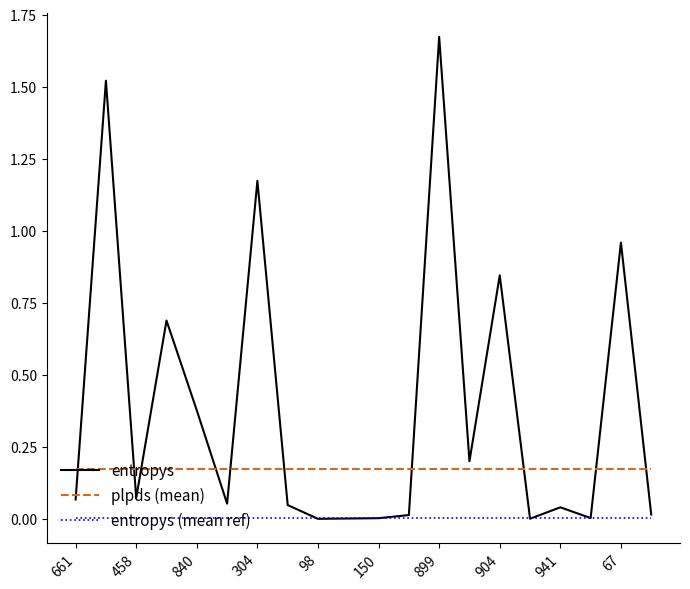

Which series has the largest total across all categories?

entropys